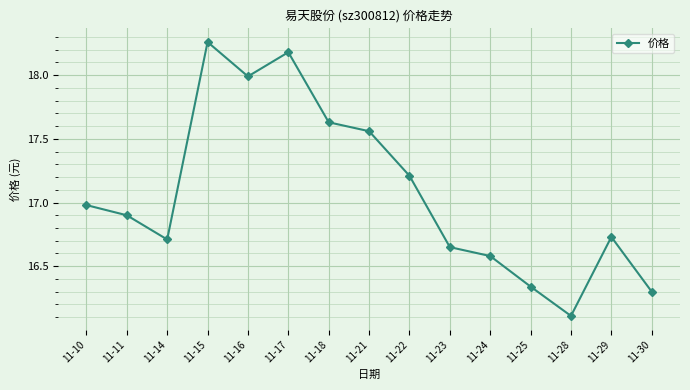

What is the change in value from 11-11 to 11-18?

+0.7